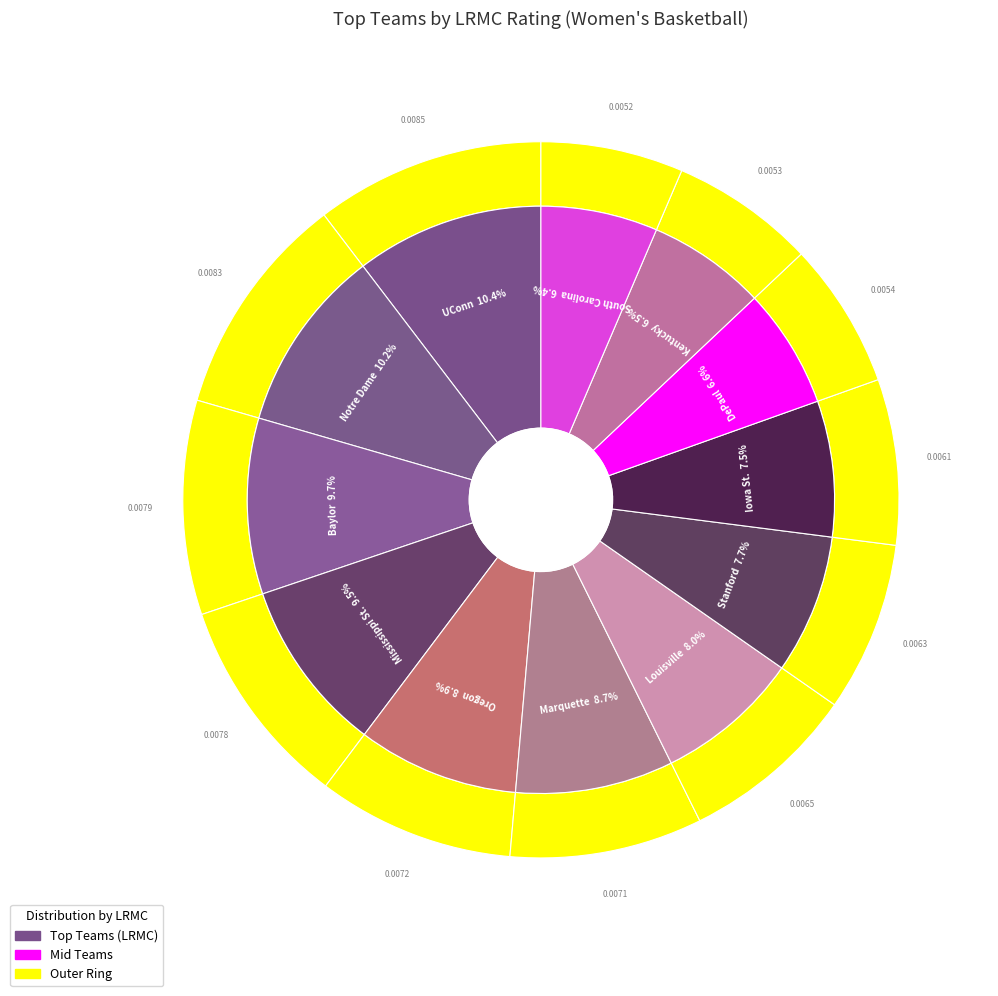

Rank the categories by value from lowest to highest.

South Carolina, Kentucky, DePaul, Iowa St., Stanford, Louisville, Marquette, Oregon, Mississippi St., Baylor, Notre Dame, UConn